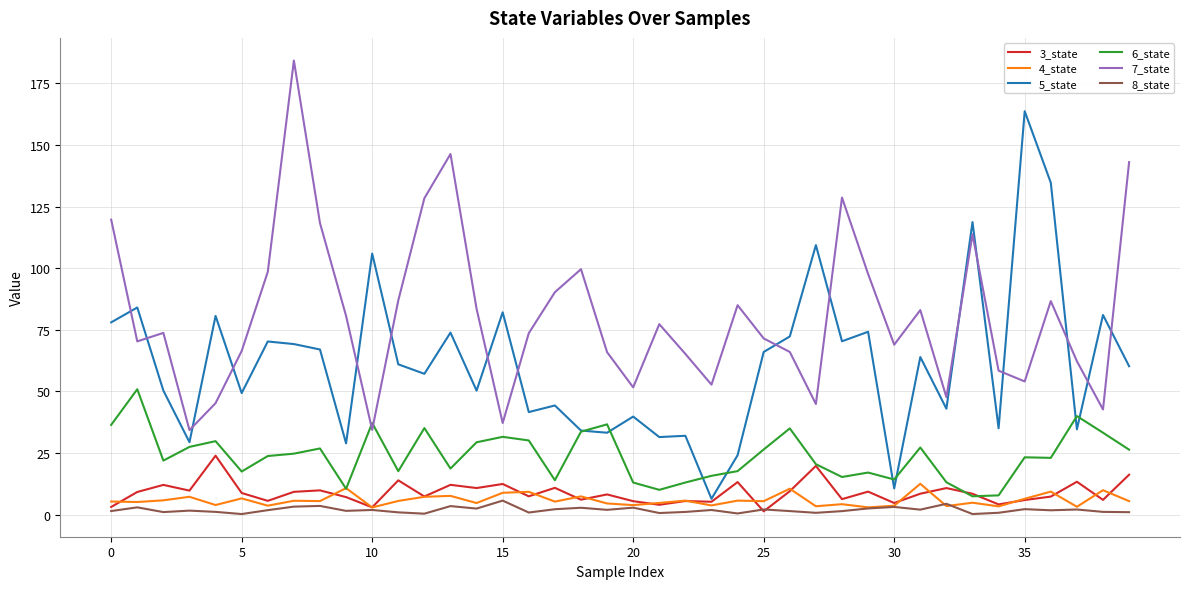

Which series has the largest total across all categories?

7_state